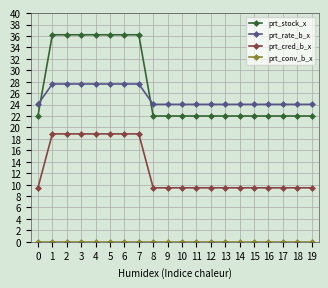

Does the chart have visible grid lines?

Yes